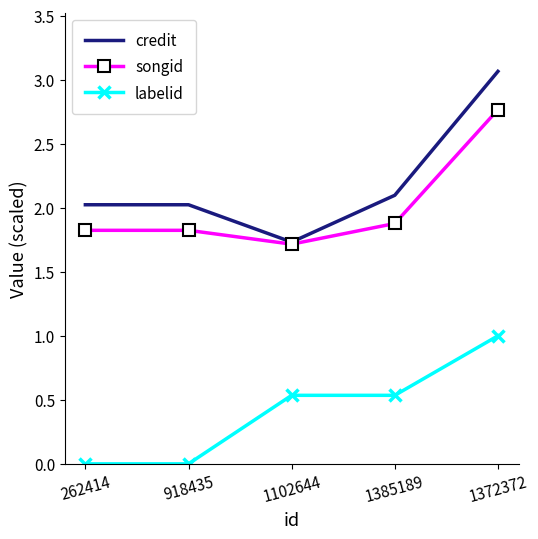

Is it true that credit equals 3.1 at 262414?

False